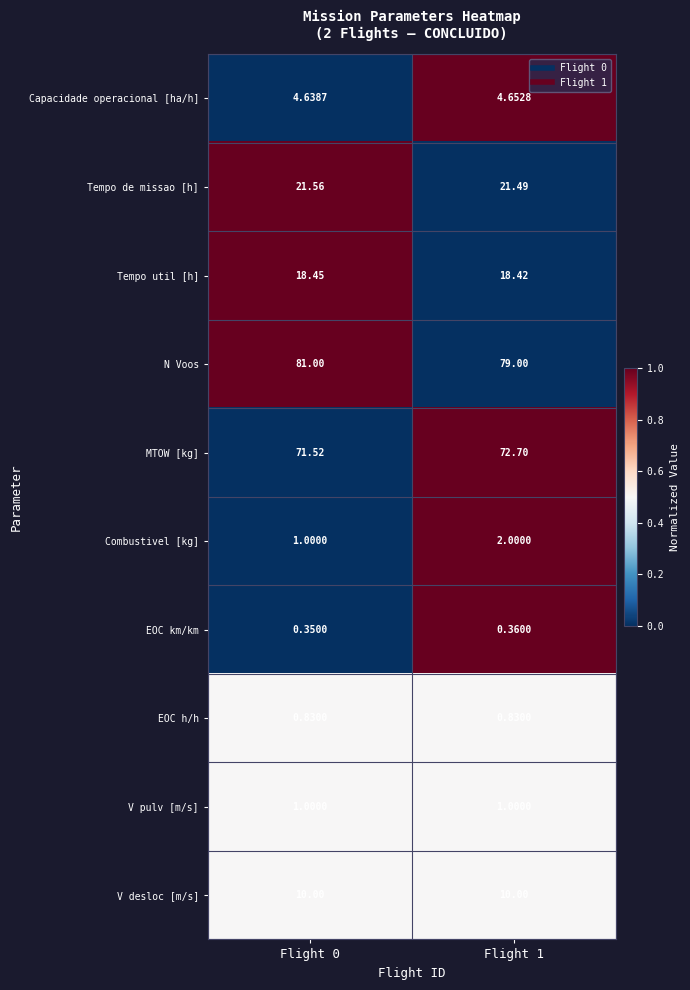

At how many categories does at least one series exceed 0?

2